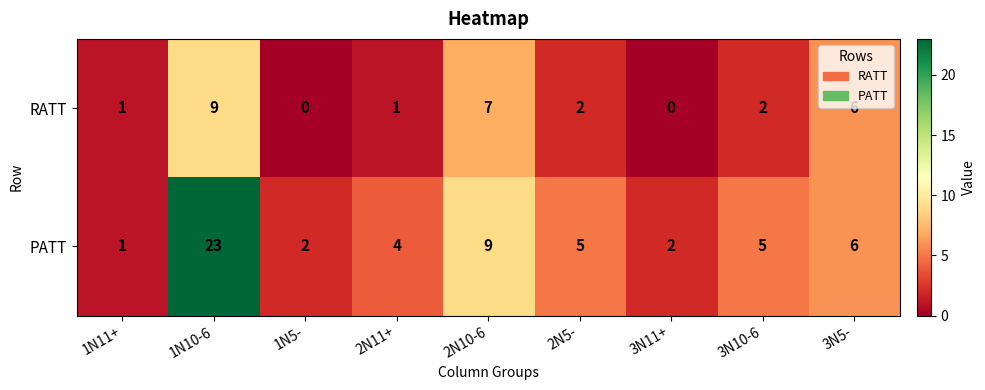

Rank the series by their average value, from highest to lowest.

PATT, RATT